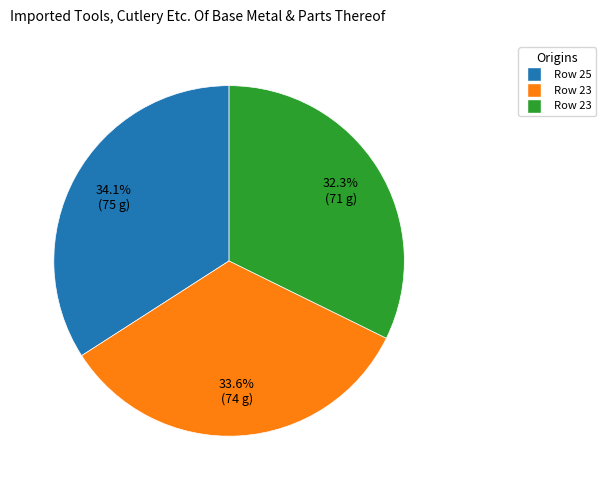

Is there any slice that represents more than half of the pie?

No